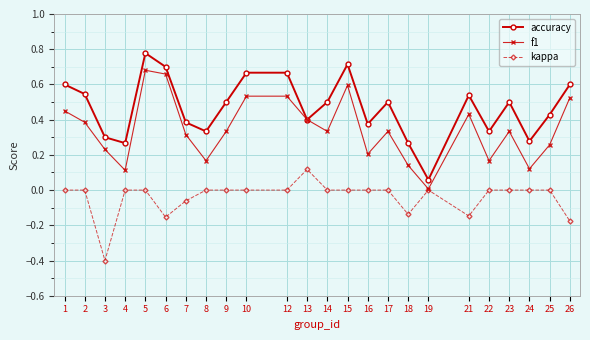

Which series changed the most between 10 and 14?

f1